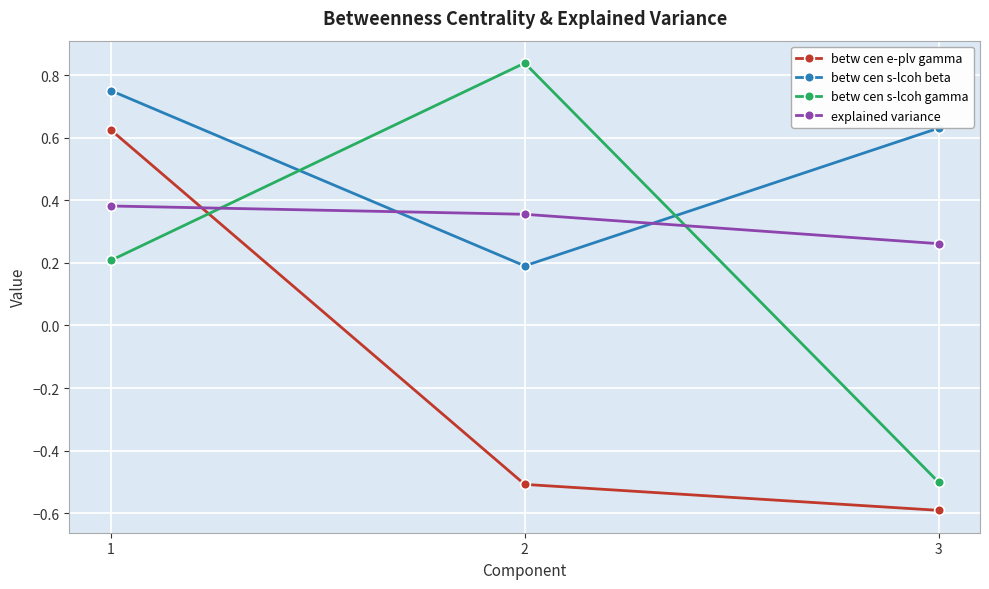

Rank the categories by betw cen s-lcoh beta value from highest to lowest.

1, 3, 2